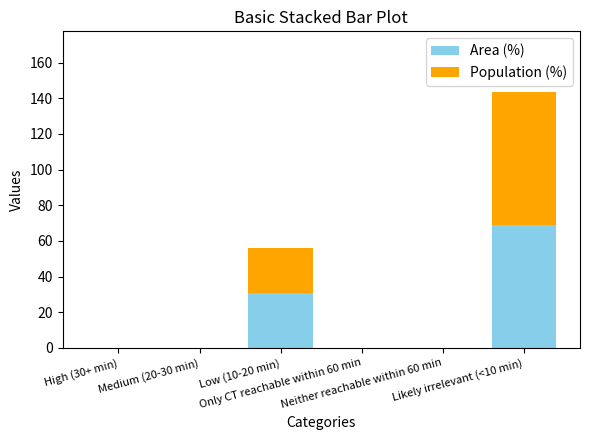

What is the highest value of the Area (%) series?

69.1